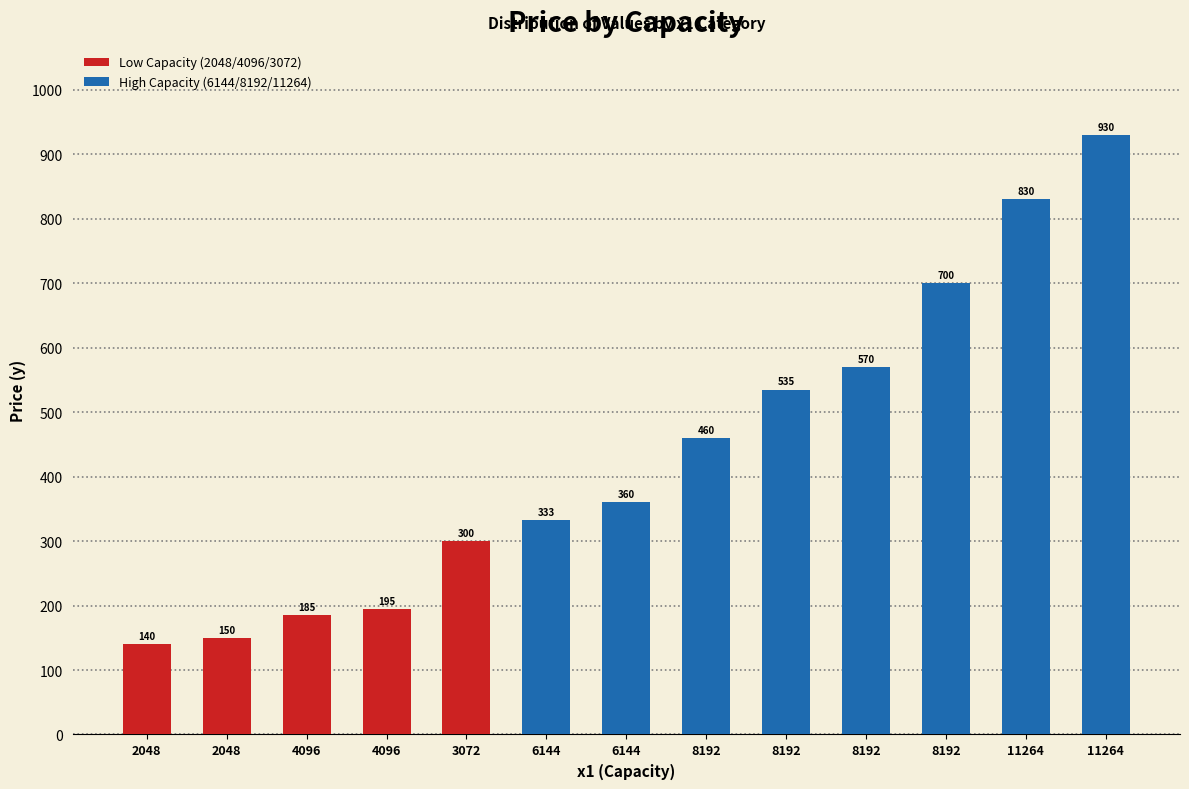

What is the label of the 10th bar from the left?

8192